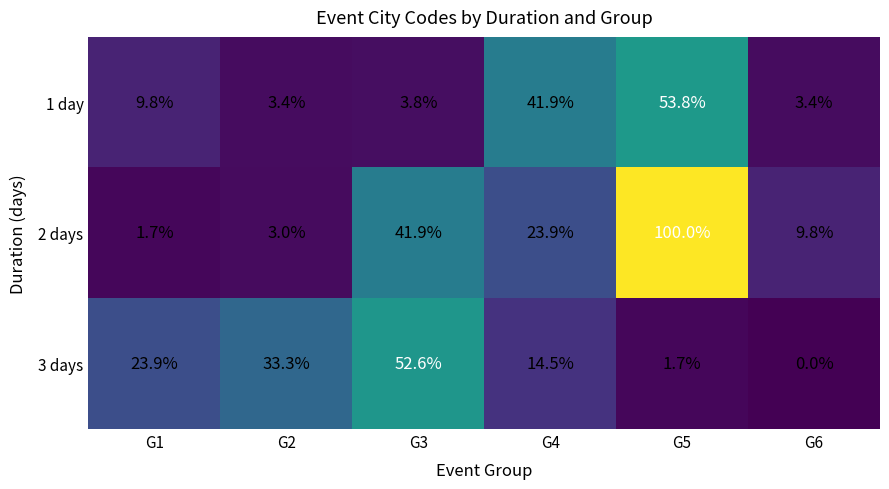

What is the spread (max minus min) of values at G6?

9.8